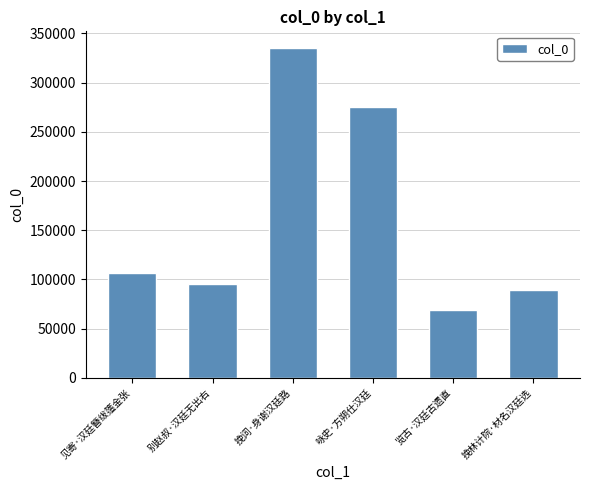

Read the value at 咏史·方朔仕汉廷, to the nearest 100.

274900